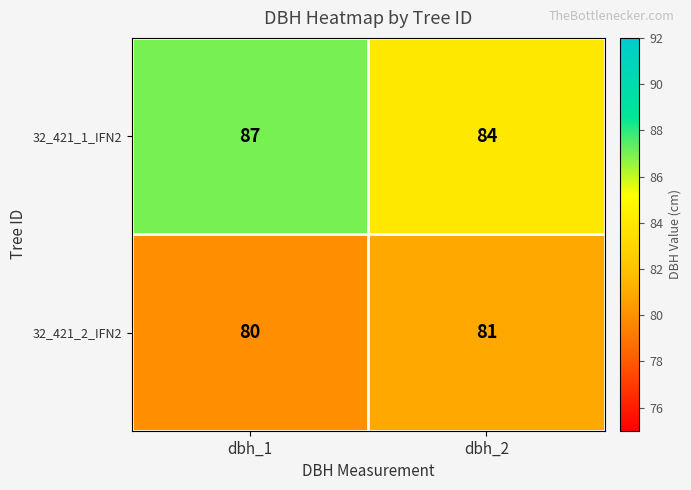

What is the spread (max minus min) of values at dbh_2?

3